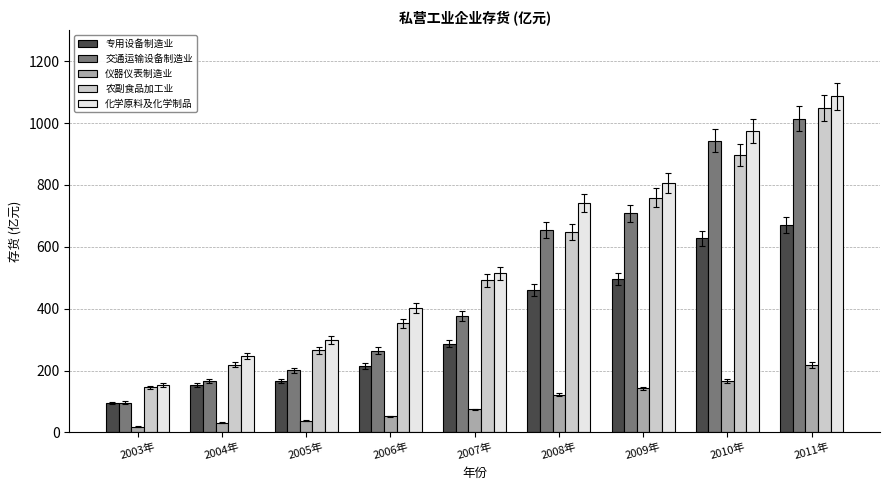

Which series has the widest spread of values?

化学原料及化学制品